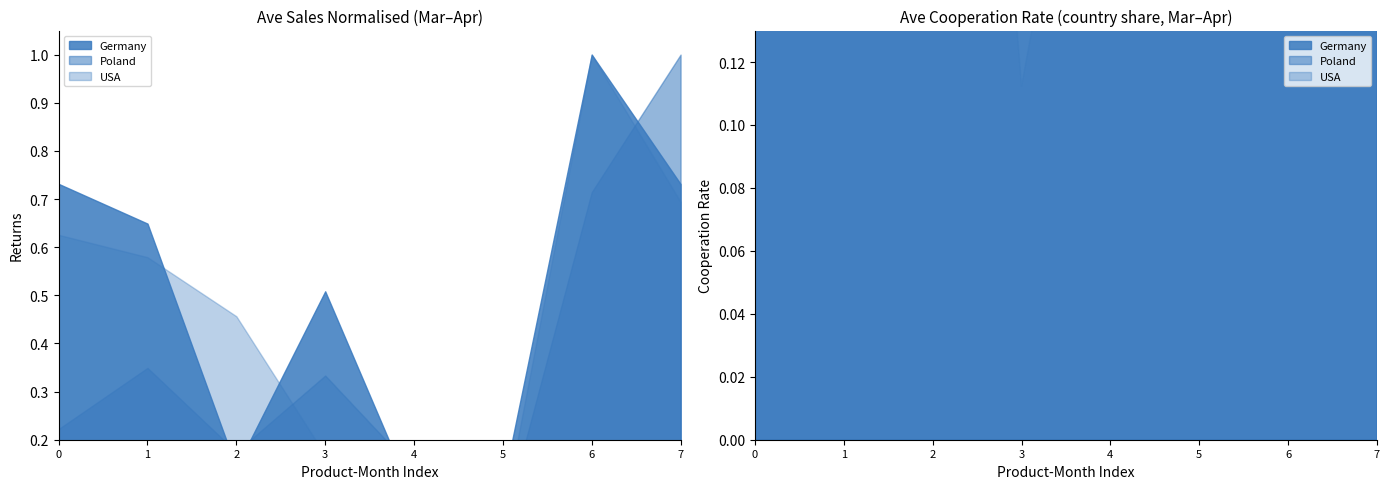

Rank the series by their maximum value, from lowest to highest.

USA, Germany, Poland